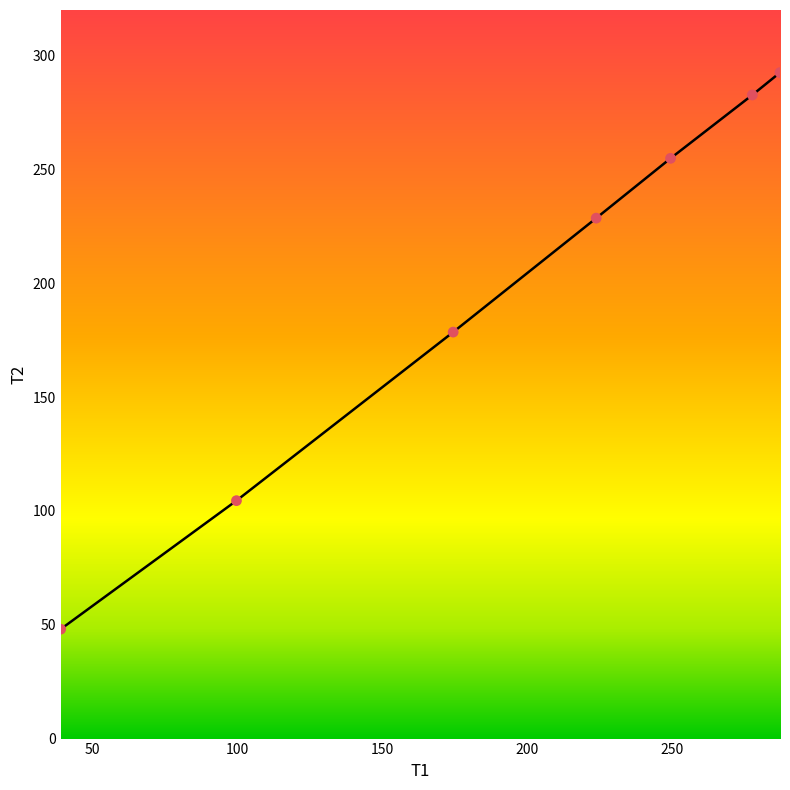

True or false: there are more than 1 points higher than both neighbors.

False